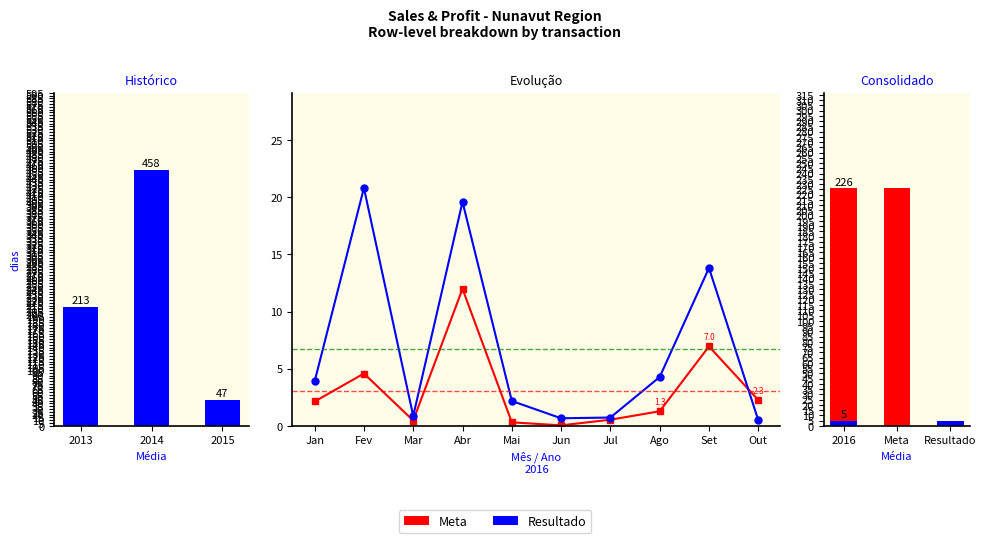

The value of Meta at Ago is 2.2. True or false?

False